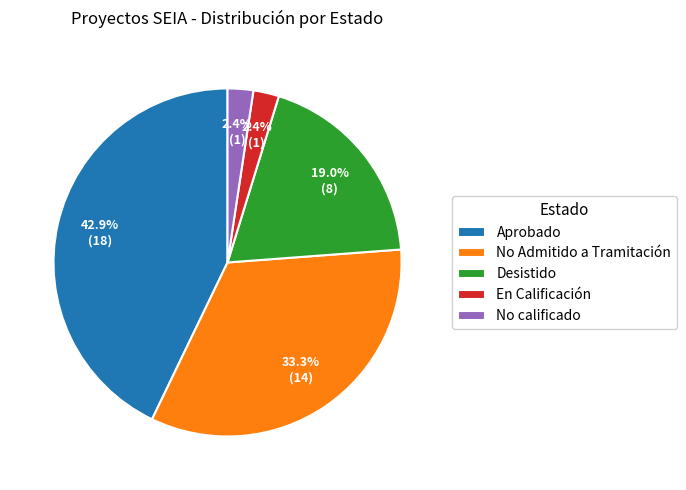

What is the ratio of the value at Desistido to the value at No Admitido a Tramitación?

0.6